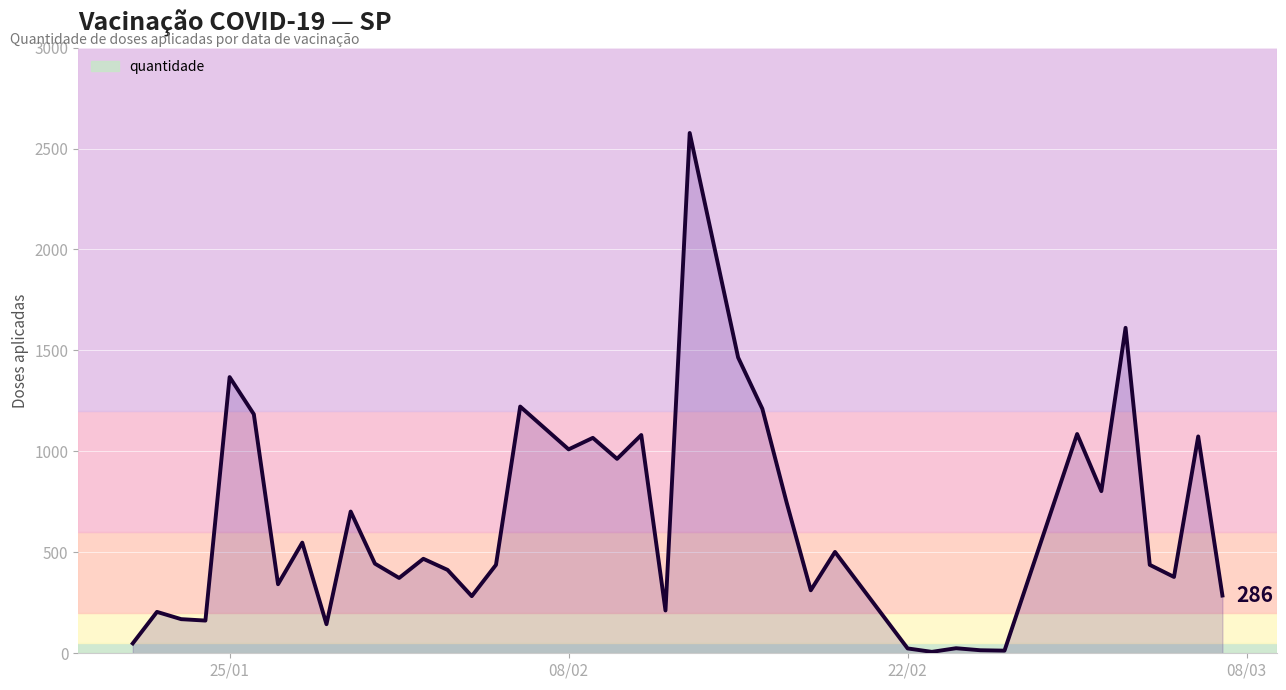

What is the greatest value displayed?

2577